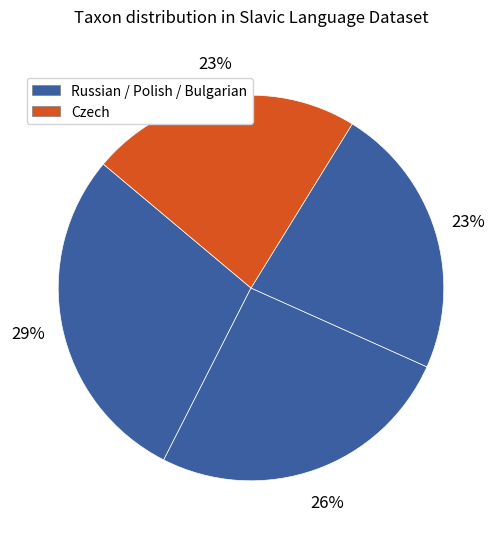

How many slices are in this pie chart?

4